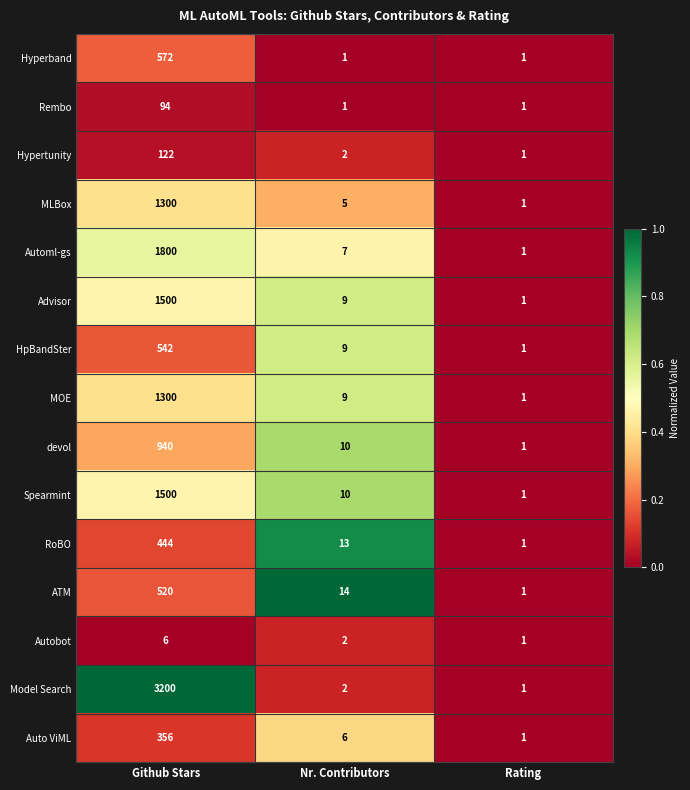

The Advisor series shows 2 at Nr. Contributors. True or false?

False